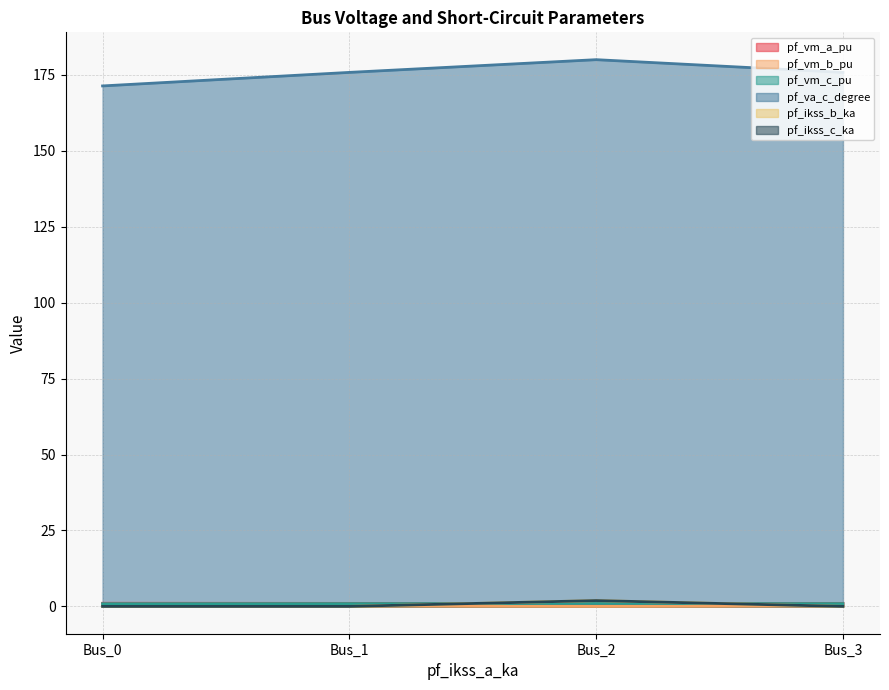

List the series in order of their peak value, lowest first.

pf_vm_b_pu, pf_vm_c_pu, pf_vm_a_pu, pf_ikss_b_ka, pf_ikss_c_ka, pf_va_c_degree